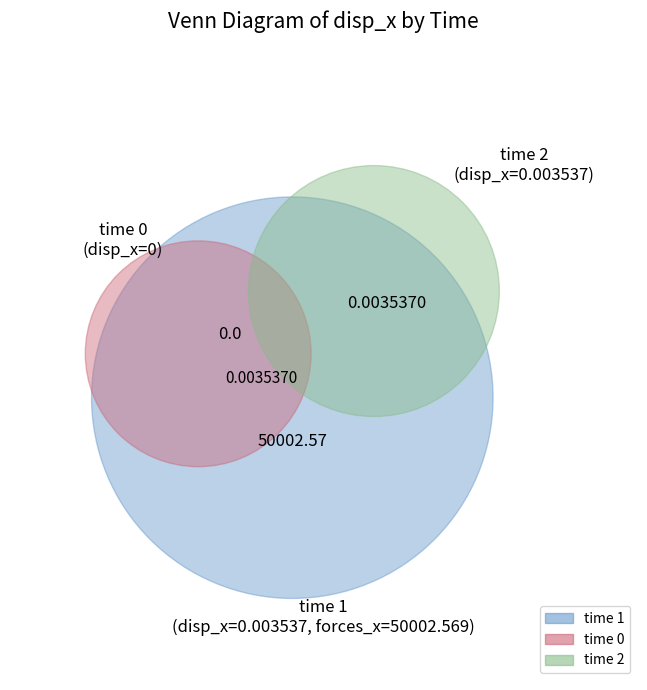

The 2 slice represents 50% of the pie. True or false?

True